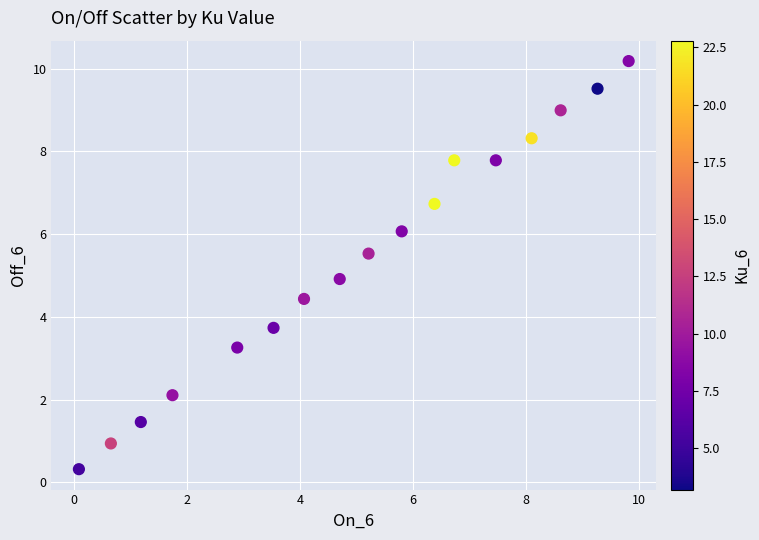

What is the range of Y values (max minus min)?

9.9